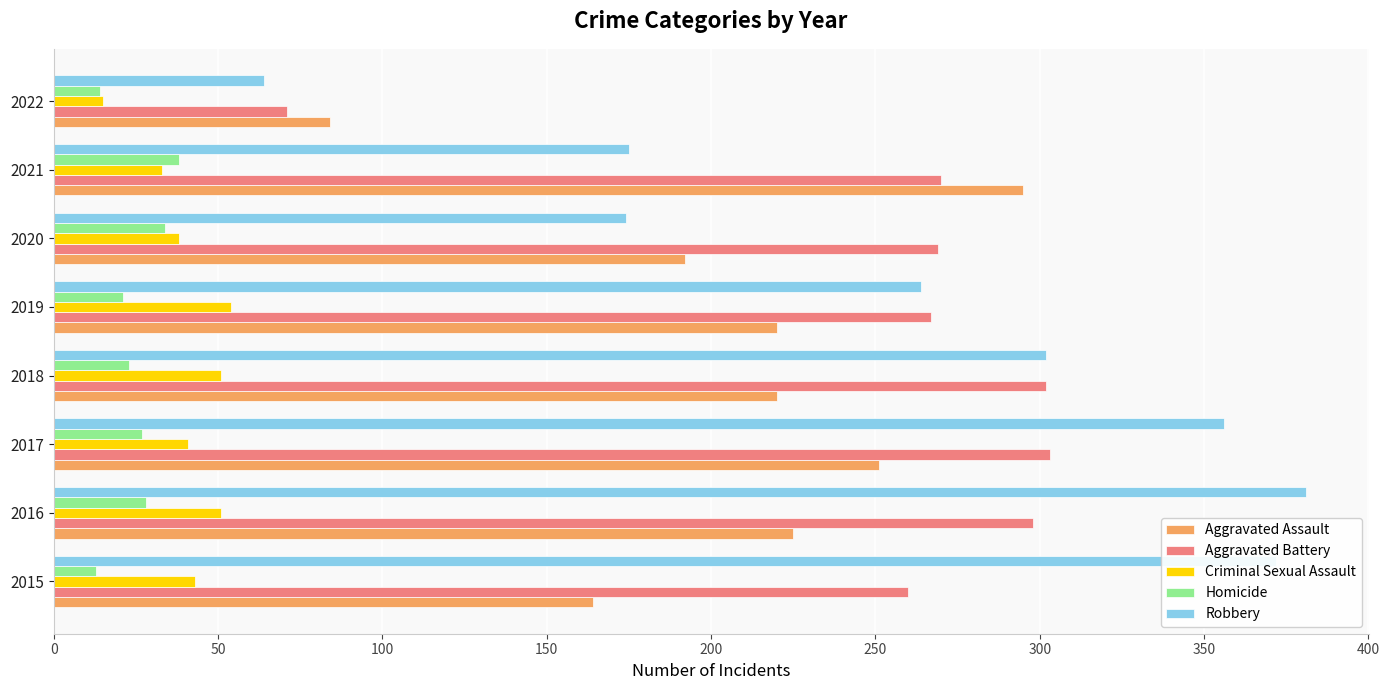

Which series has the largest total across all categories?

Robbery